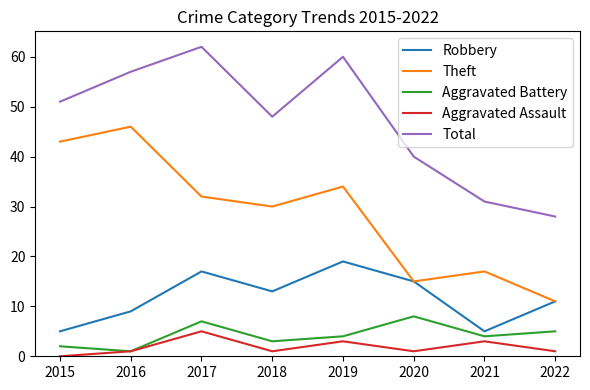

What is the maximum value for Robbery?

19